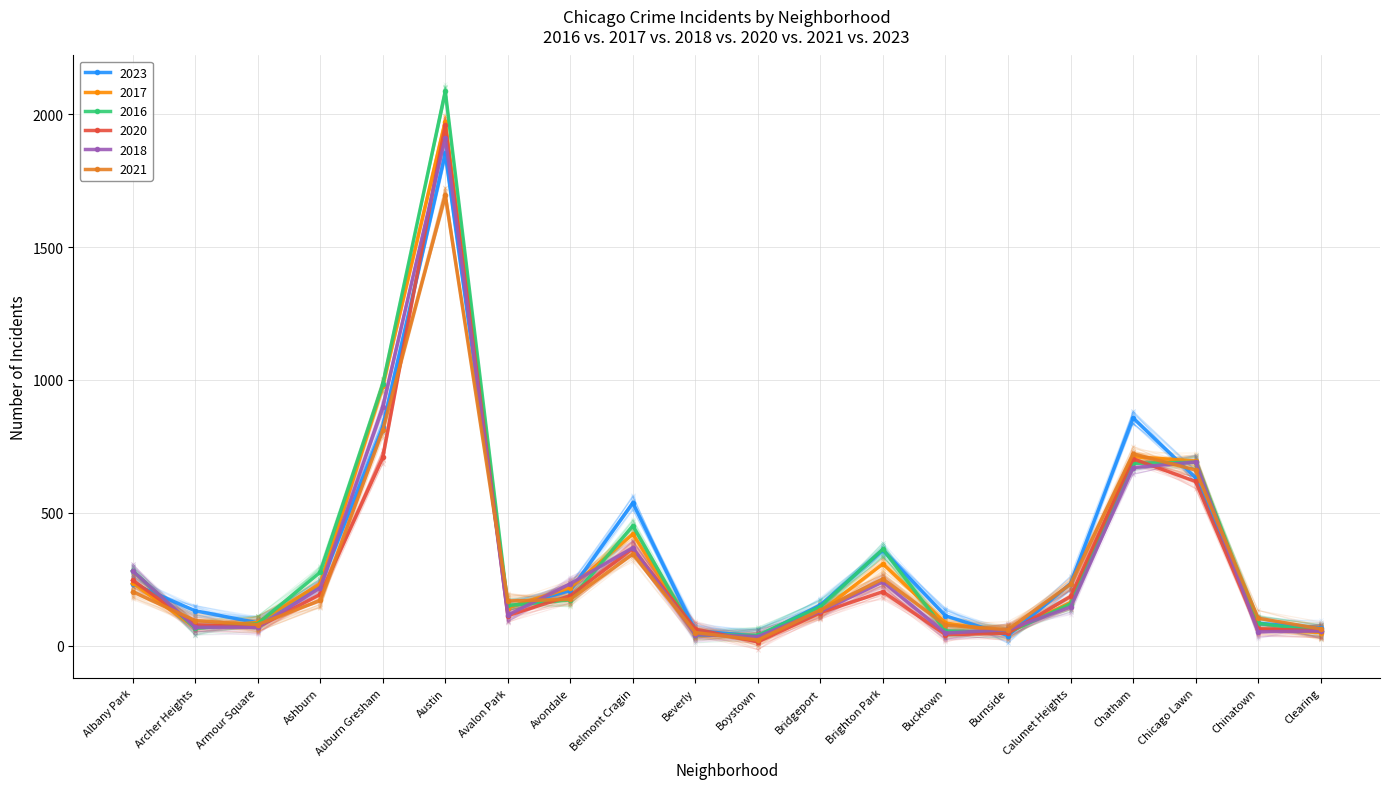

How many intersections are there between 2023 and 2017?

9